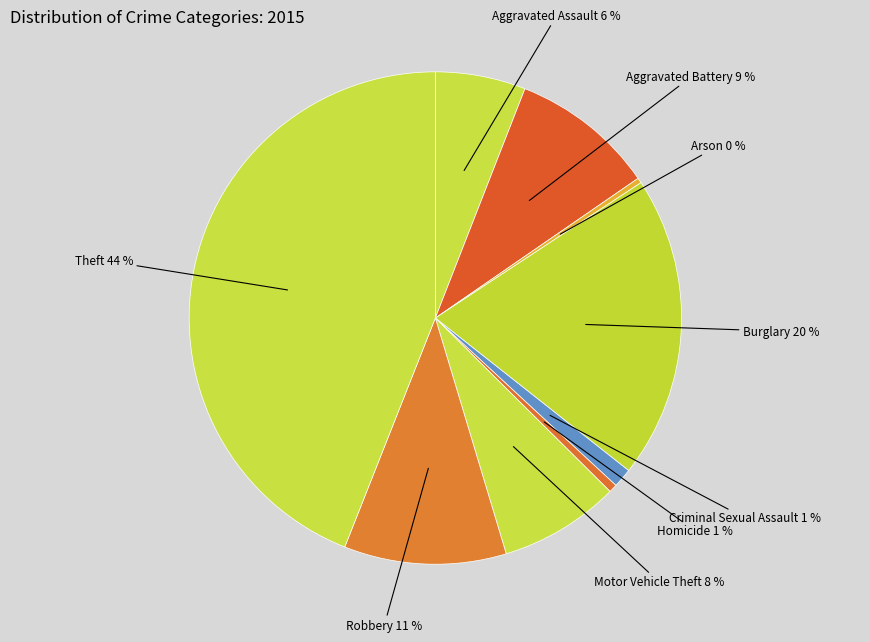

Count the number of slices in the pie.

9